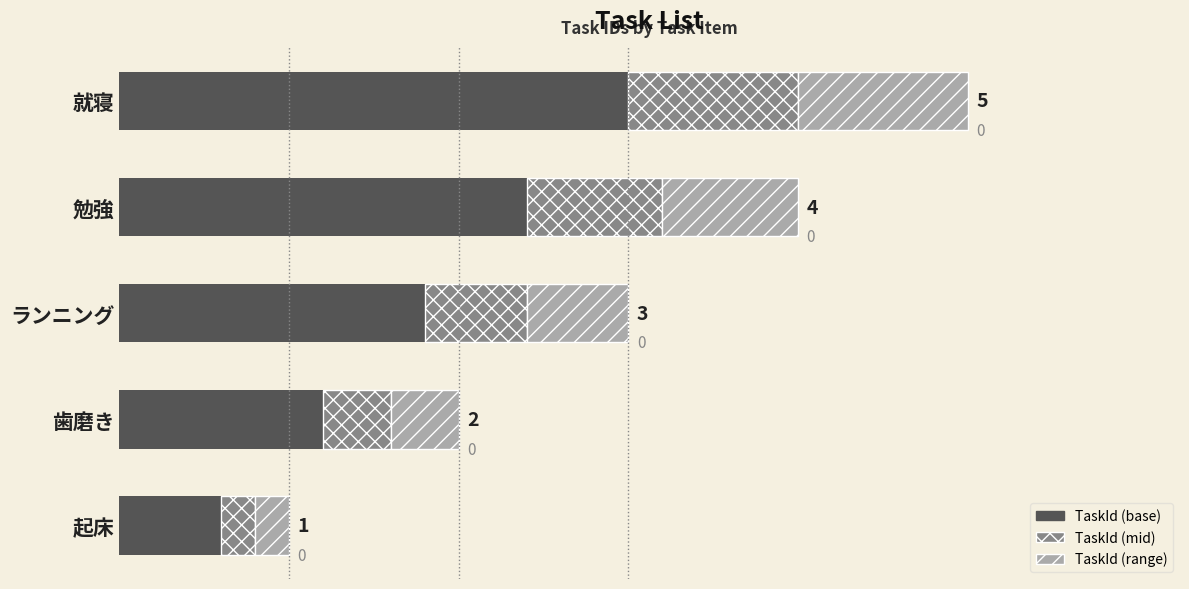

What are all the series names shown in the legend?

TaskId (base), TaskId (mid), TaskId (range)